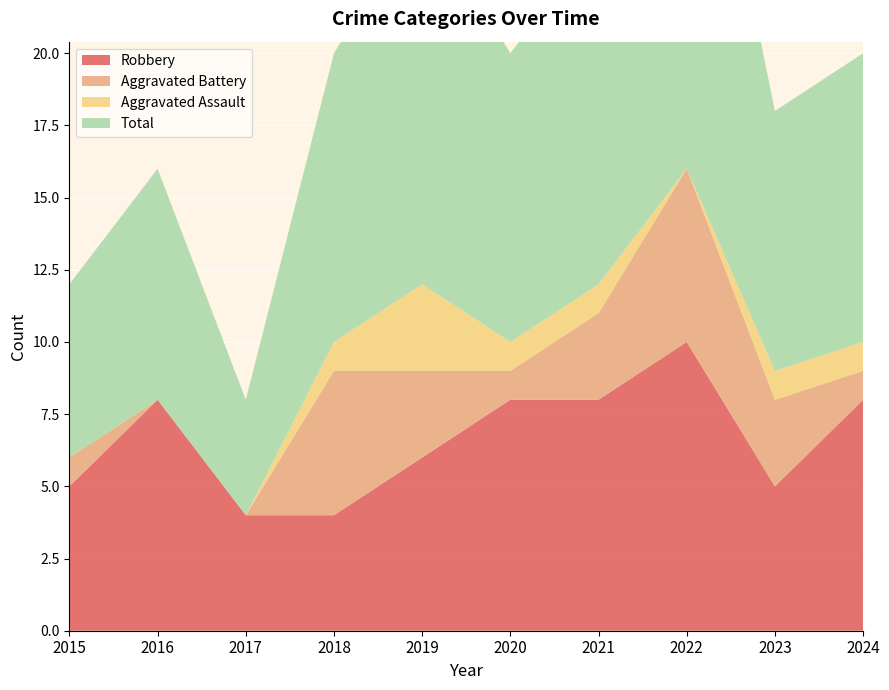

Reading left to right, transcribe all the data shown in this chart.

Robbery: 5	8	4	4	6	8	8	10	5	8
Aggravated Battery: 1	0	0	5	3	1	3	6	3	1
Aggravated Assault: 0	0	0	1	3	1	1	0	1	1
Total: 6	8	4	10	13	10	12	17	9	10